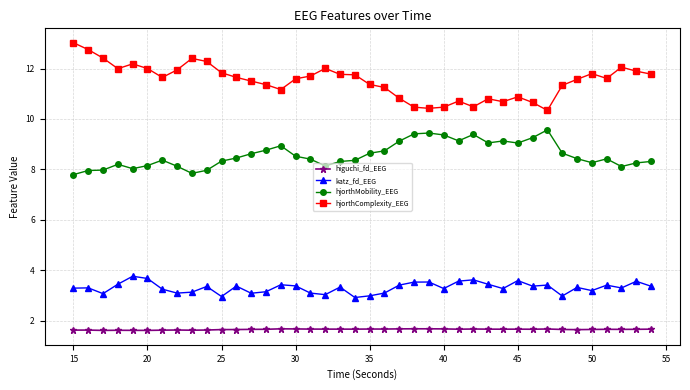

True or false: katz_fd_EEG and hjorthComplexity_EEG intersect in this chart.

False